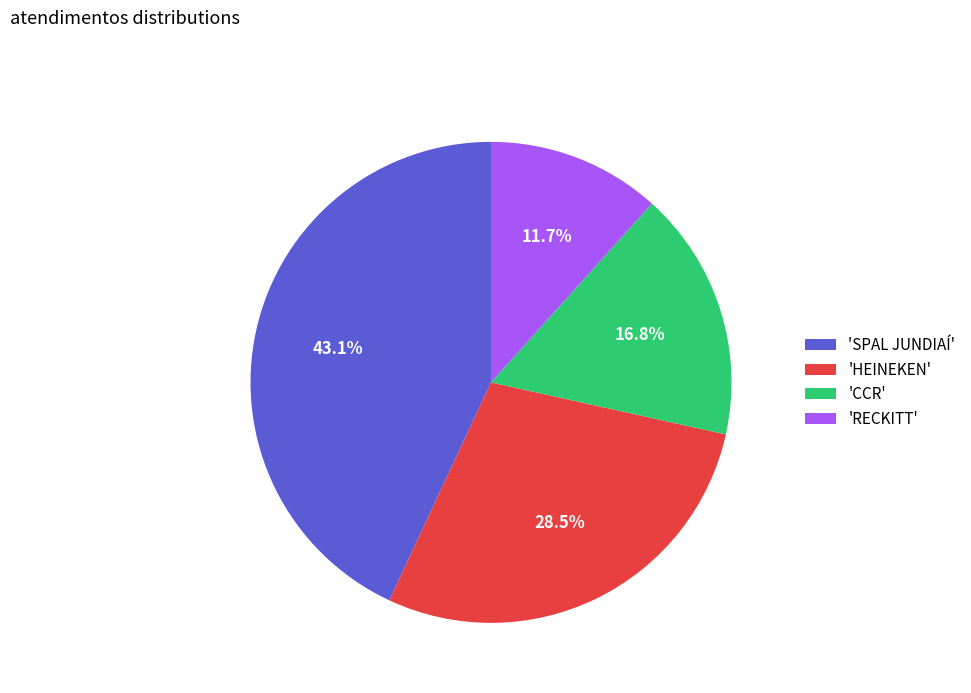

Does any single category account for the majority?

No